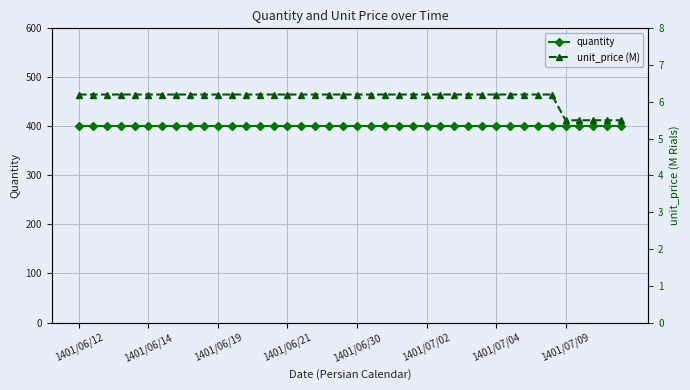

Reading right to left, list all the values displayed in this chart.

quantity: 400.0	400.0	400.0	400.0	400.0	400.0	400.0	400.0	400.0	400.0	400.0	400.0	400.0	400.0	400.0	400.0	400.0	400.0	400.0	400.0	400.0	400.0	400.0	400.0	400.0	400.0	400.0	400.0	400.0	400.0	400.0	400.0	400.0	400.0	400.0	400.0	400.0	400.0	400.0	400.0
unit_price (M): 5.5	5.5	5.5	5.5	5.5	6.2	6.2	6.2	6.2	6.2	6.2	6.2	6.2	6.2	6.2	6.2	6.2	6.2	6.2	6.2	6.2	6.2	6.2	6.2	6.2	6.2	6.2	6.2	6.2	6.2	6.2	6.2	6.2	6.2	6.2	6.2	6.2	6.2	6.2	6.2